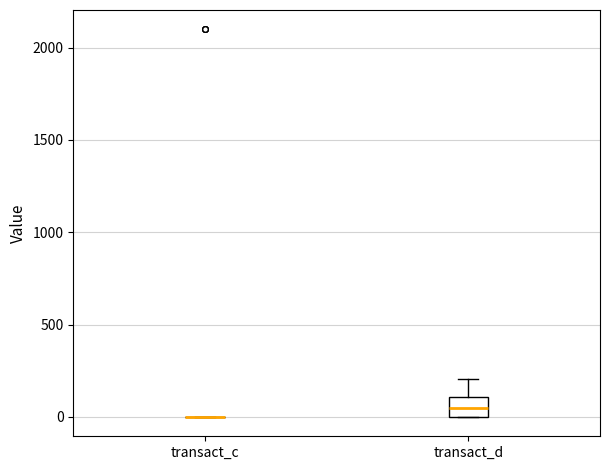

Which box is the tallest, from its lower edge to its upper edge?

transact_d